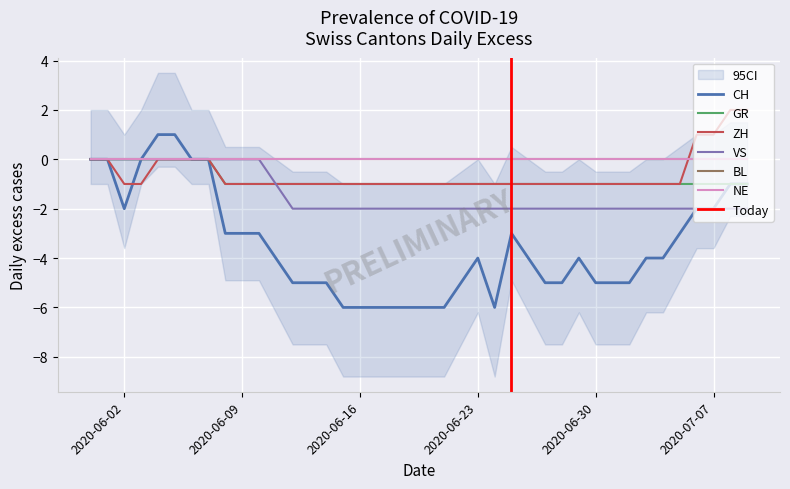

True or false: GR and VS intersect in this chart.

False